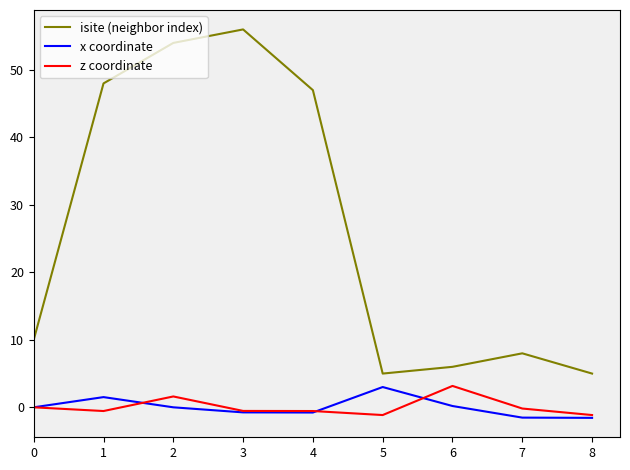

What is the greatest value displayed?

56.0